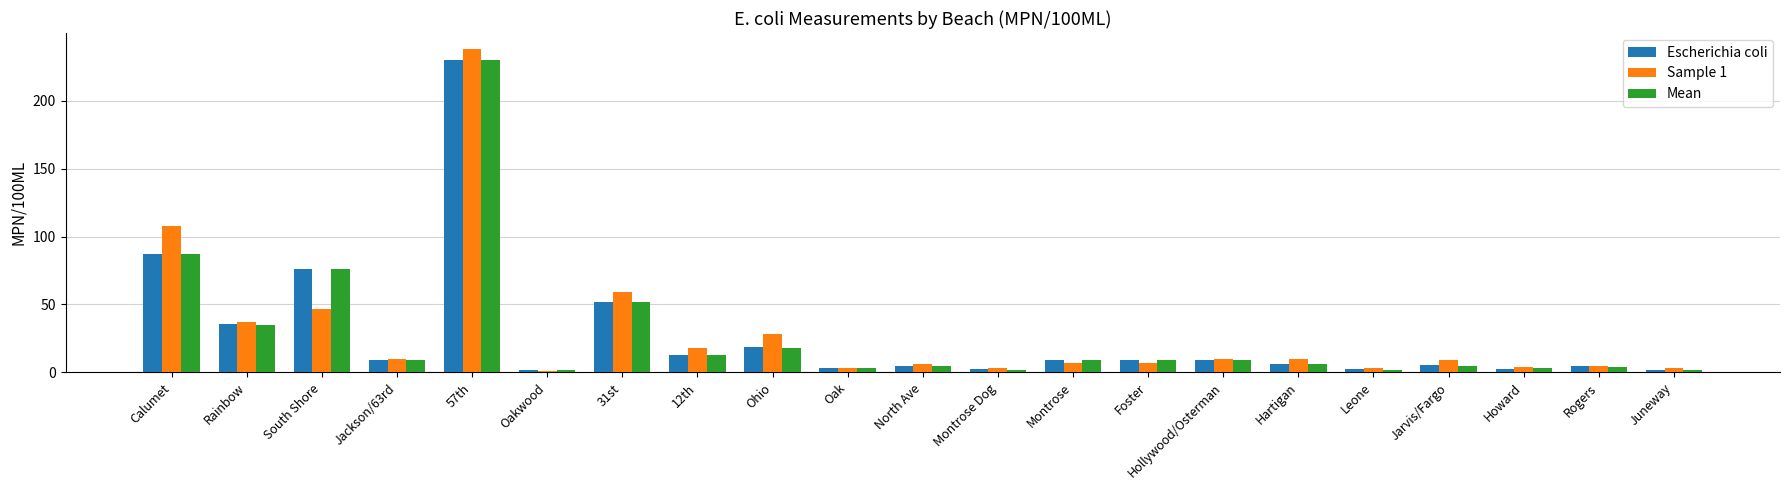

Which series has the largest range (max minus min)?

Sample 1